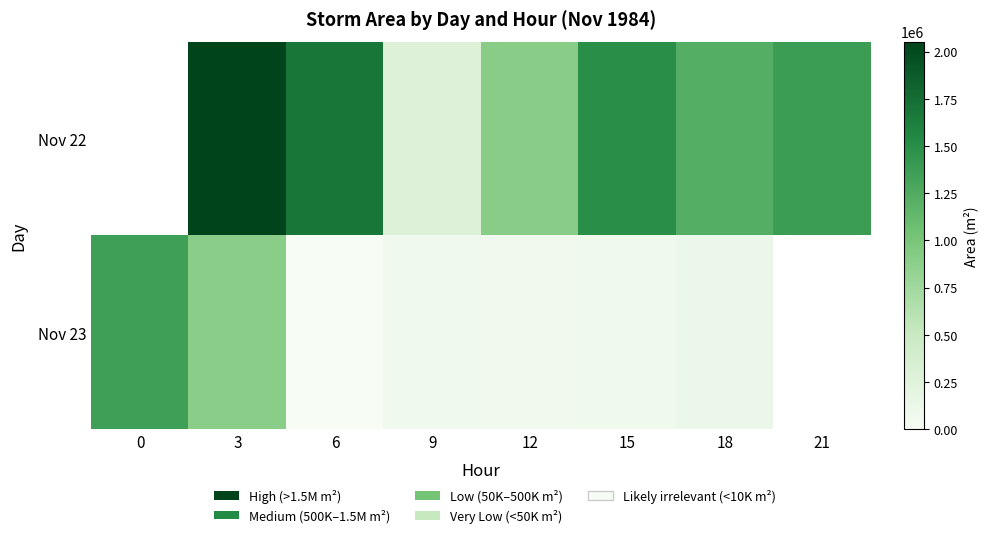

The Nov 23 series shows 2381565.7 at 0. True or false?

False